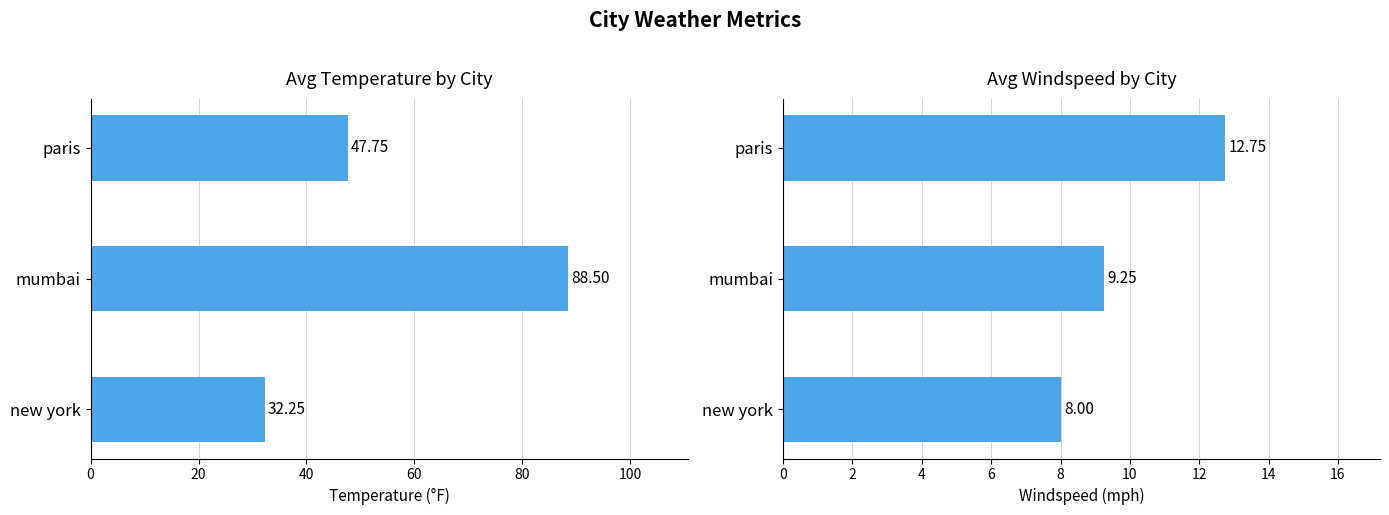

How many bars are there in each group?

2